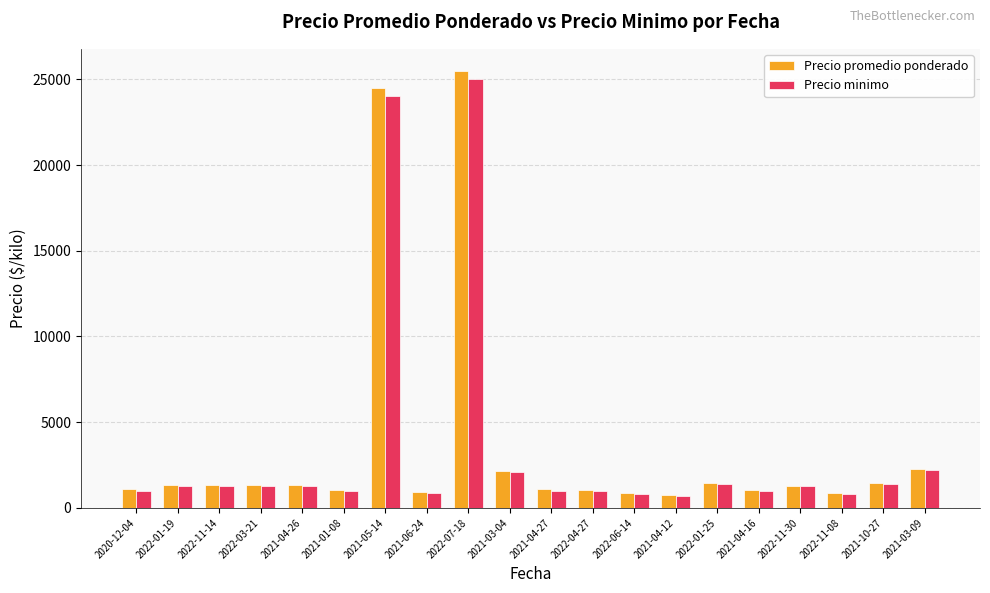

What is the highest value of the Precio minimo series?

25000